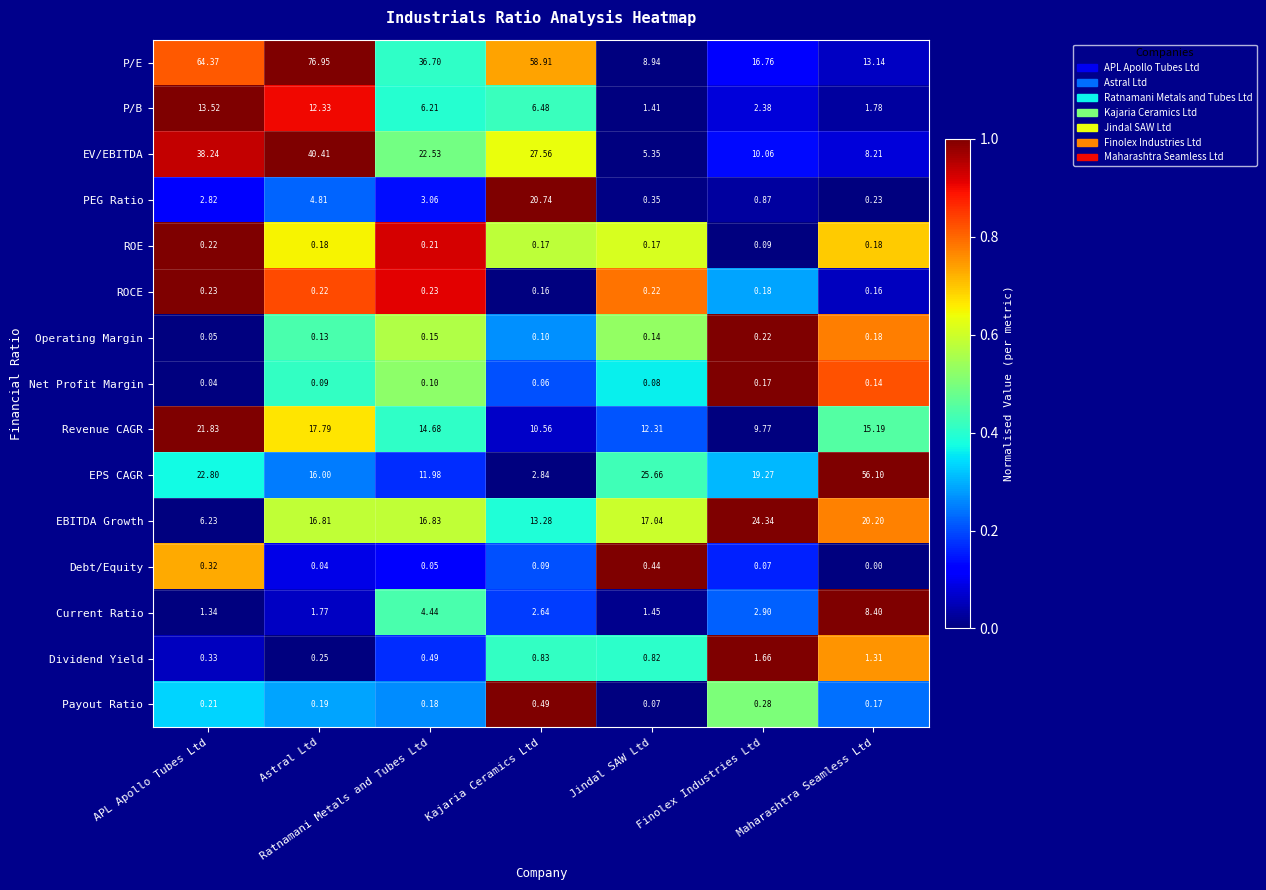

Where is Dividend Yield nearest to the value 0?

Astral Ltd